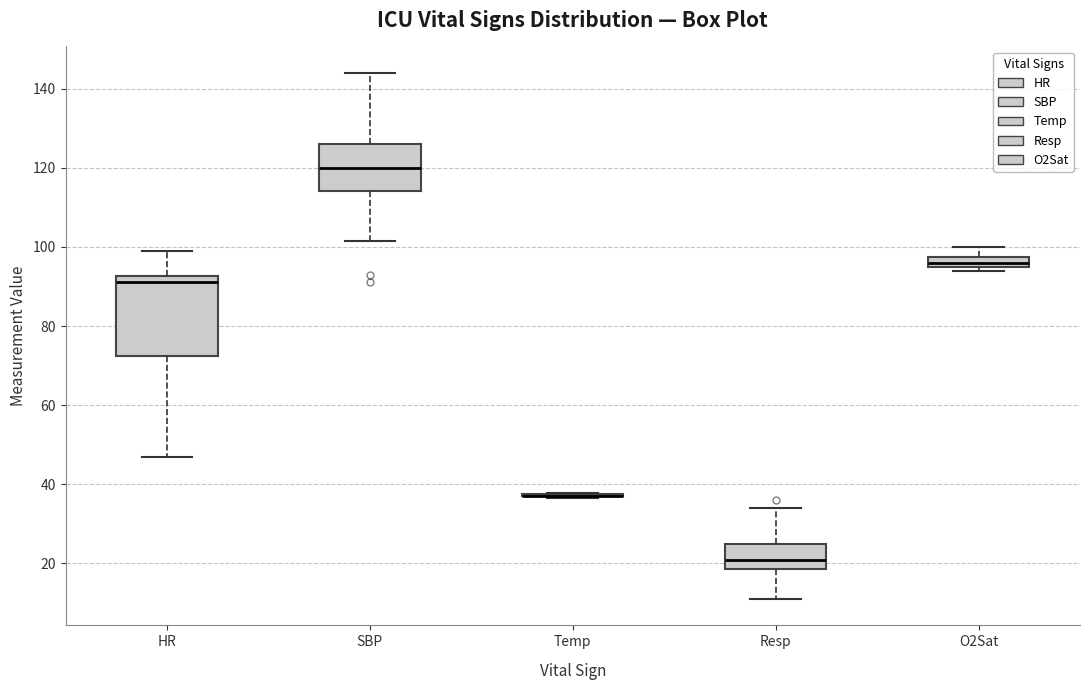

Where does the upper whisker of the box for O2Sat end on the y-axis? The values are not printed on the chart, so give them approximately, as read against the axis.

100